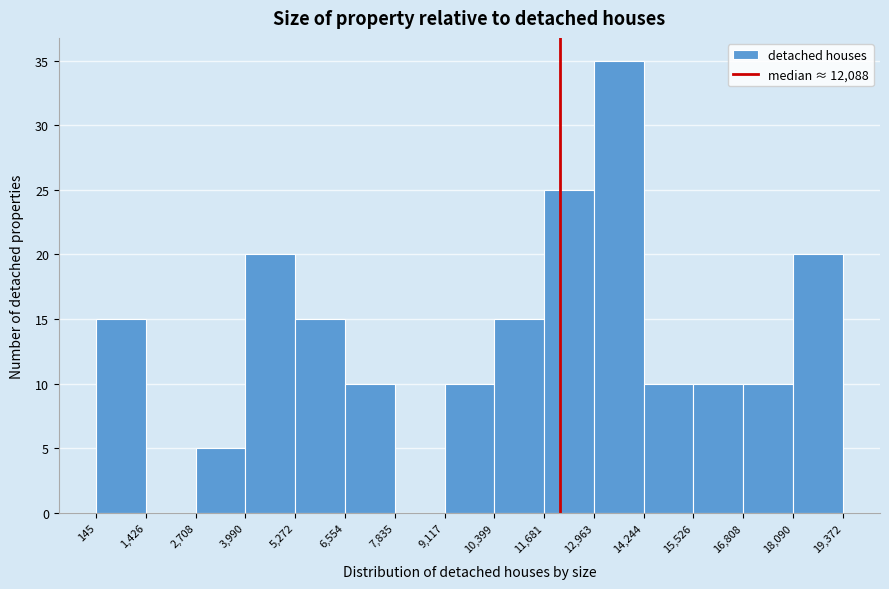

Reading left to right, list every bar in this chart as the range it spans on the x-axis followed by its height. The values are not printed on the chart, so give them approximately, as read against the axis.

145 to 1,426: 15
1,426 to 2,708: 0
2,708 to 3,990: 5
3,990 to 5,272: 20
5,272 to 6,554: 15
6,554 to 7,835: 10
7,835 to 9,117: 0
9,117 to 10,399: 10
10,399 to 11,681: 15
11,681 to 12,963: 25
12,963 to 14,244: 35
14,244 to 15,526: 10
15,526 to 16,808: 10
16,808 to 18,090: 10
18,090 to 19,372: 20